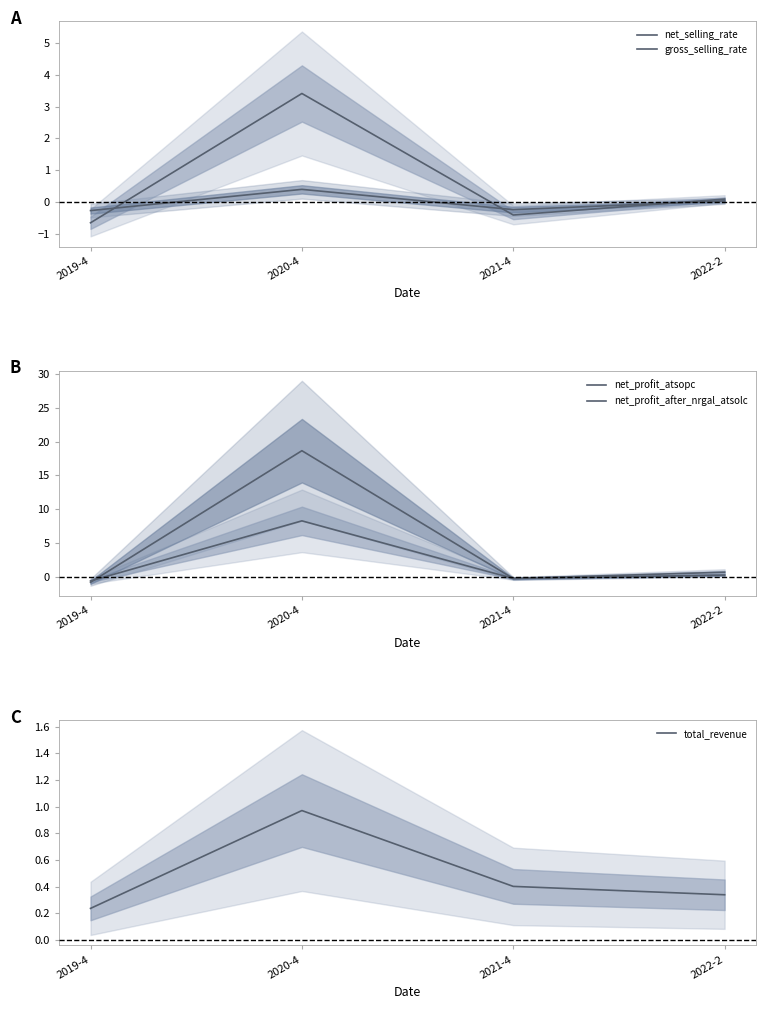

What are all the series names shown in the legend?

net_selling_rate, gross_selling_rate, net_profit_atsopc, net_profit_after_nrgal_atsolc, total_revenue